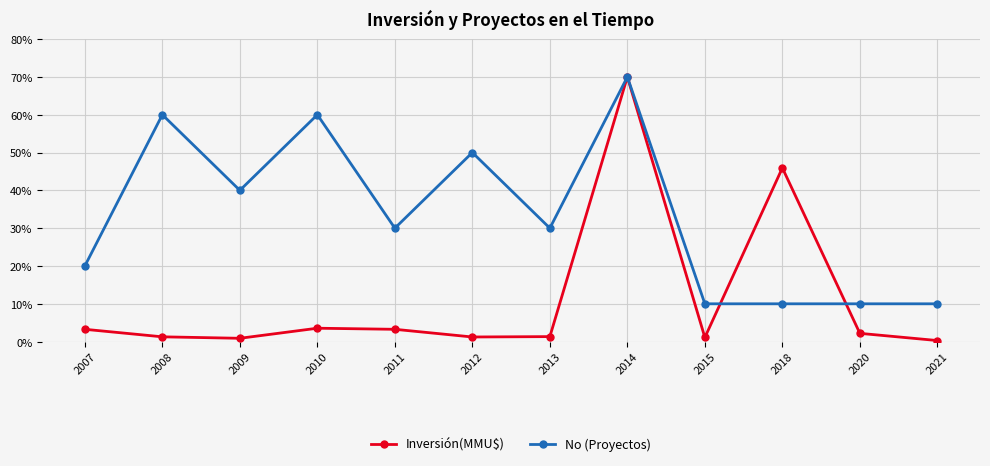

Is the value of No (Proyectos) at 2015 greater than the value of Inversión(MMU$) at 2010?

Yes